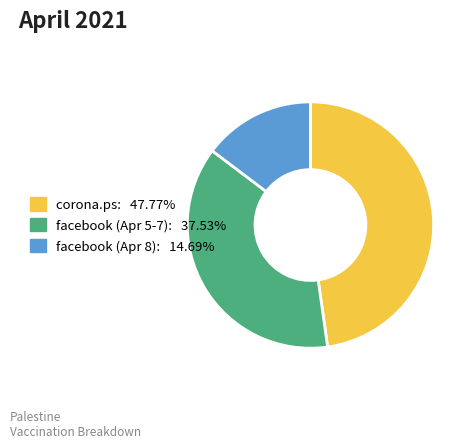

Is there a majority slice in this chart?

No